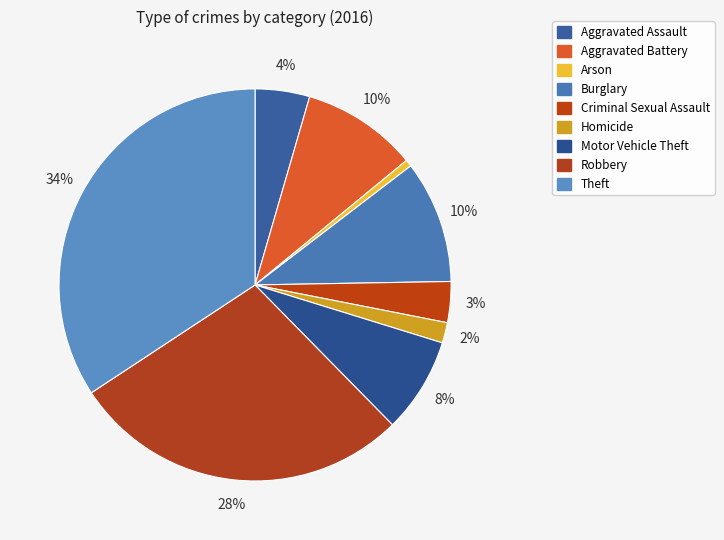

Approximately how many times larger is the value at Motor Vehicle Theft compared to Aggravated Battery?

0.8